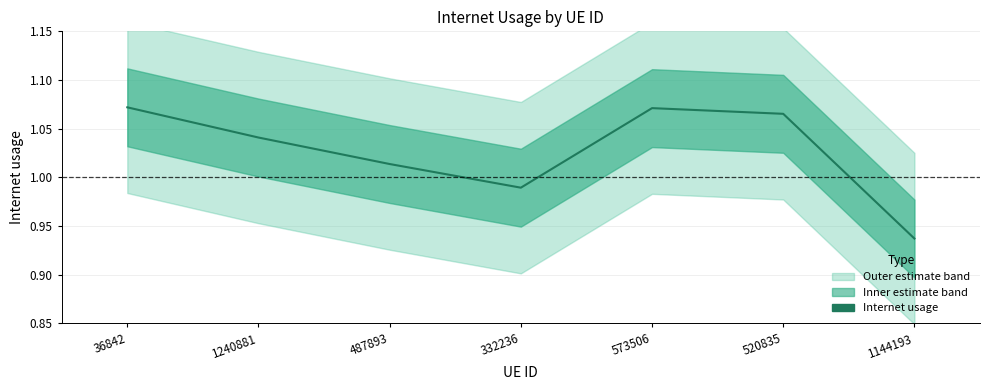

What is the label of the 6th point from the right?

1240881